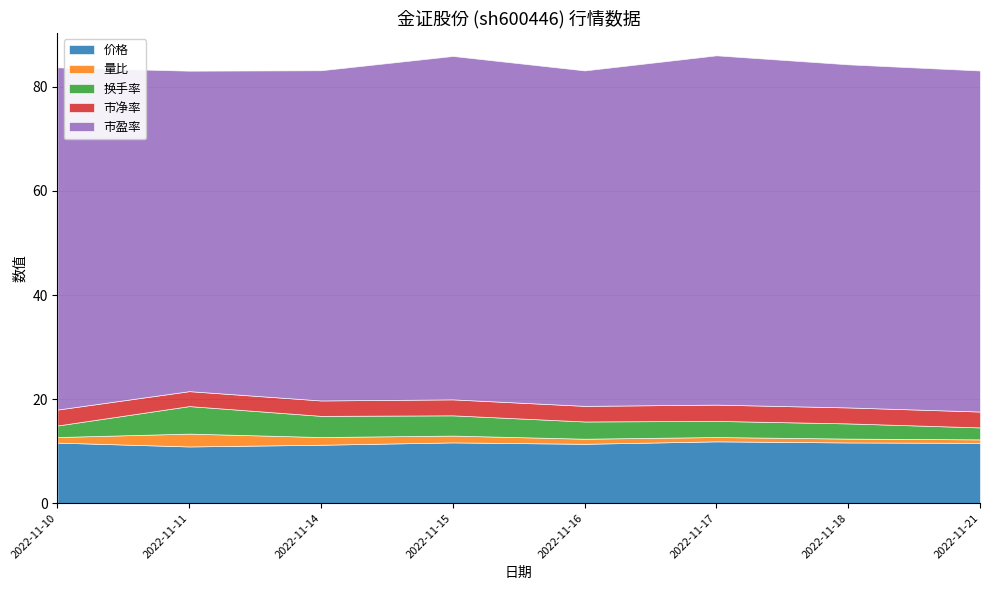

What is the difference between the maximum and minimum values in the 价格 series?

1.0